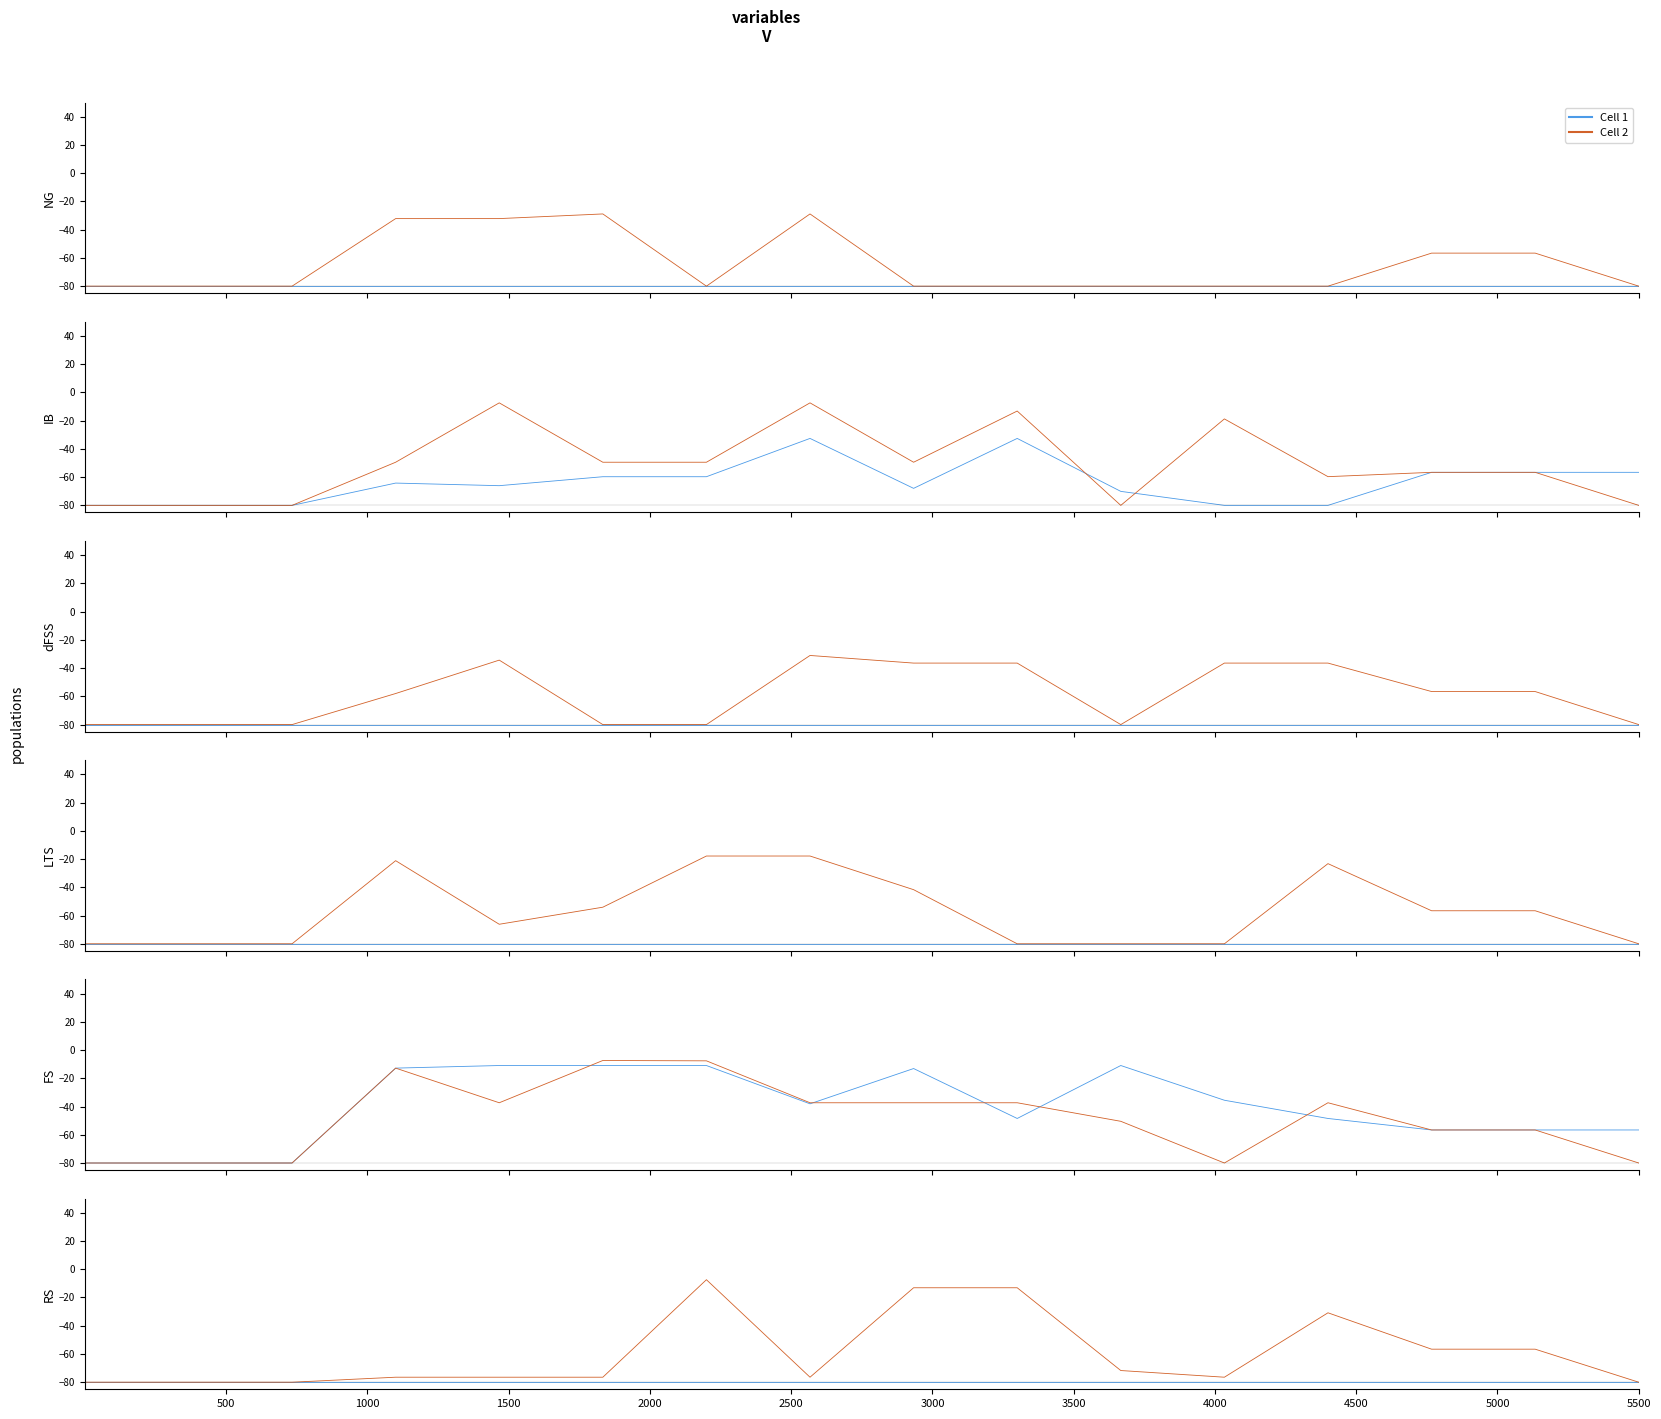

How many categories are shown in the chart?

16